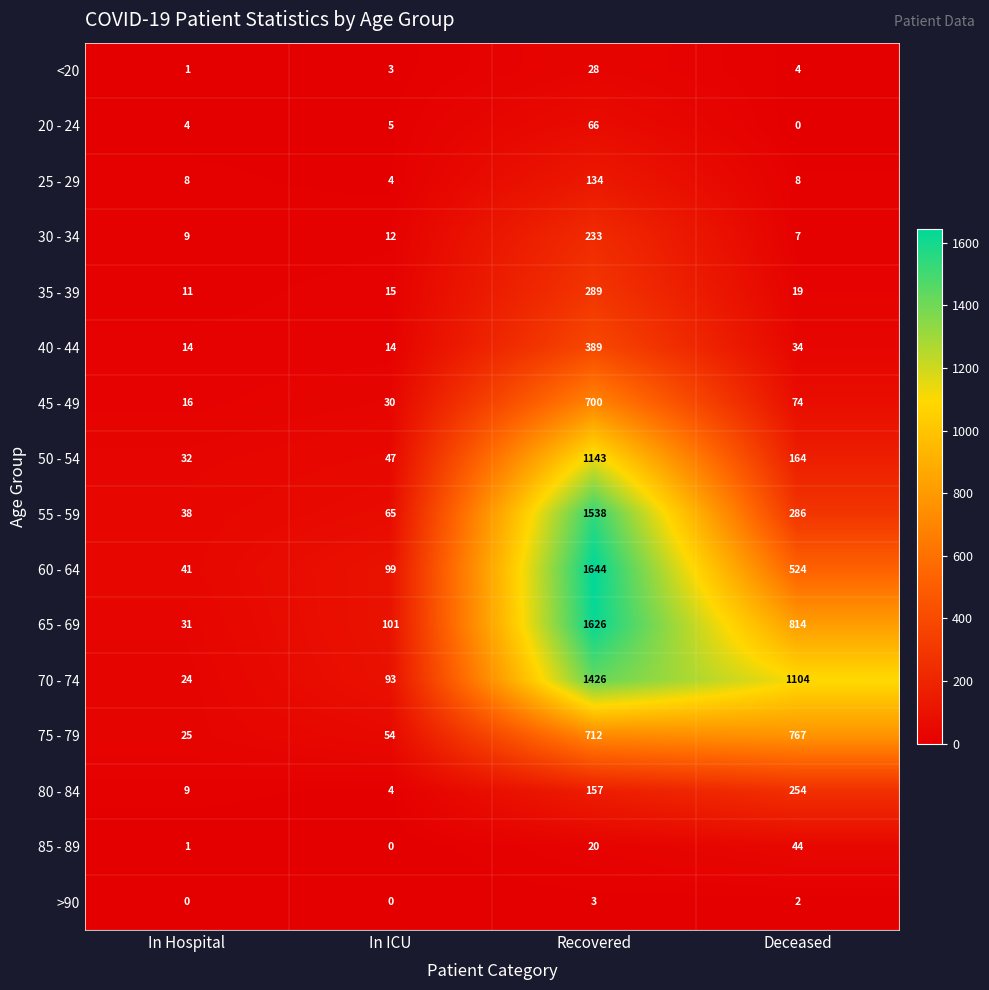

Which series has the widest spread of values?

60 - 64